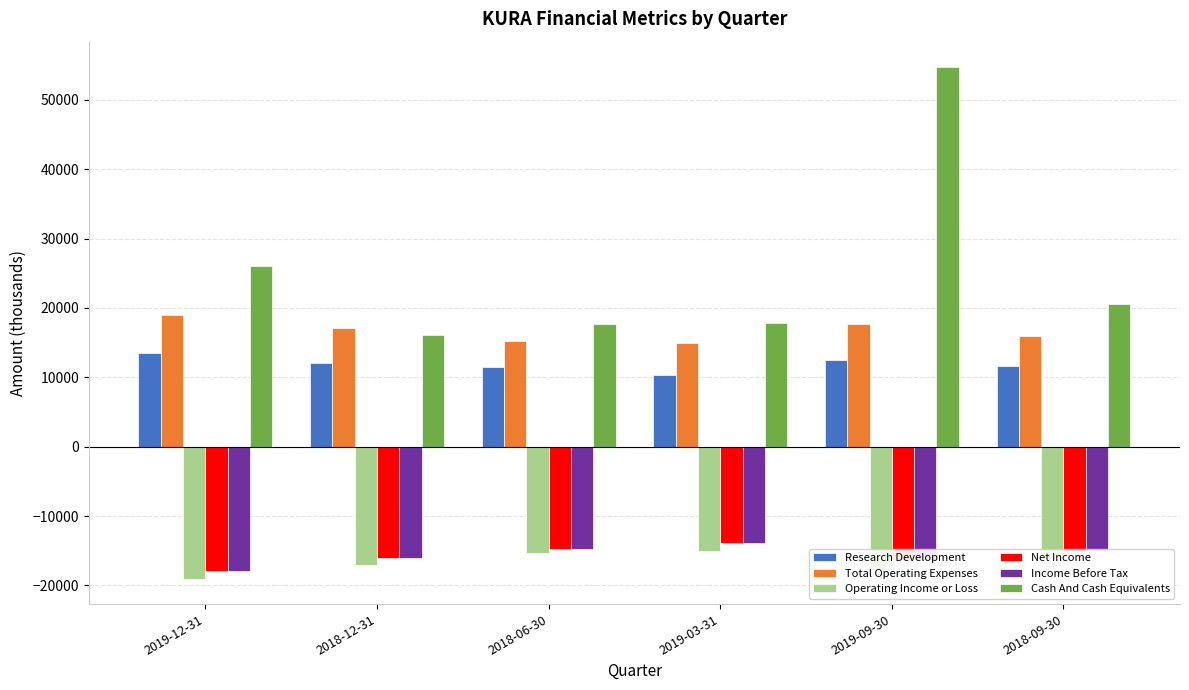

Which category has the lowest value in the Operating Income or Loss series?

2019-12-31